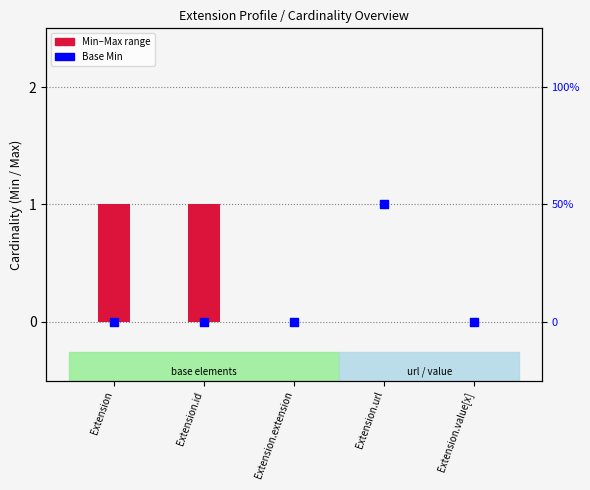

Which series has the largest total across all categories?

Min–Max range